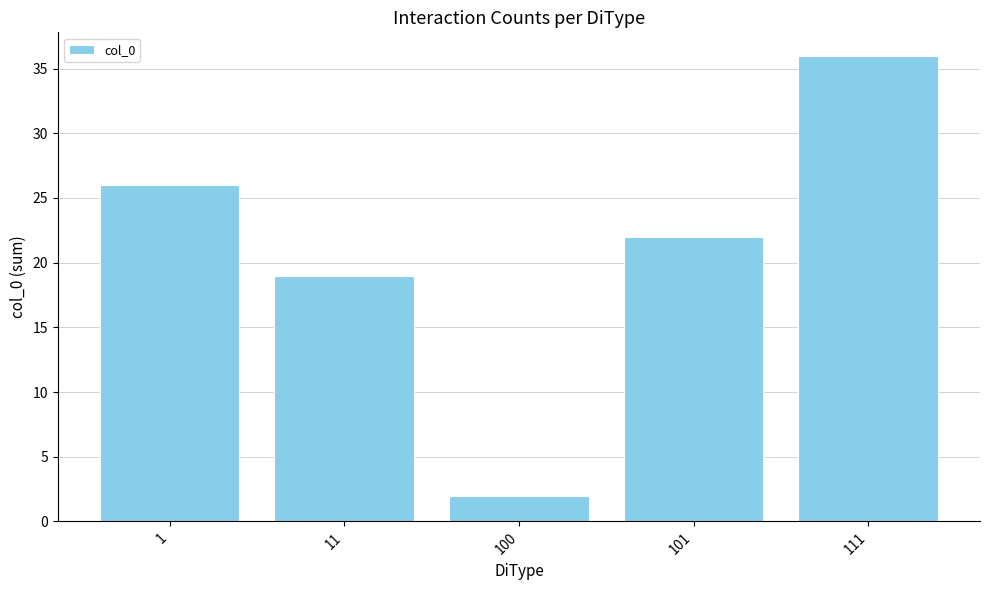

The value at 101 is 22. True or false?

True